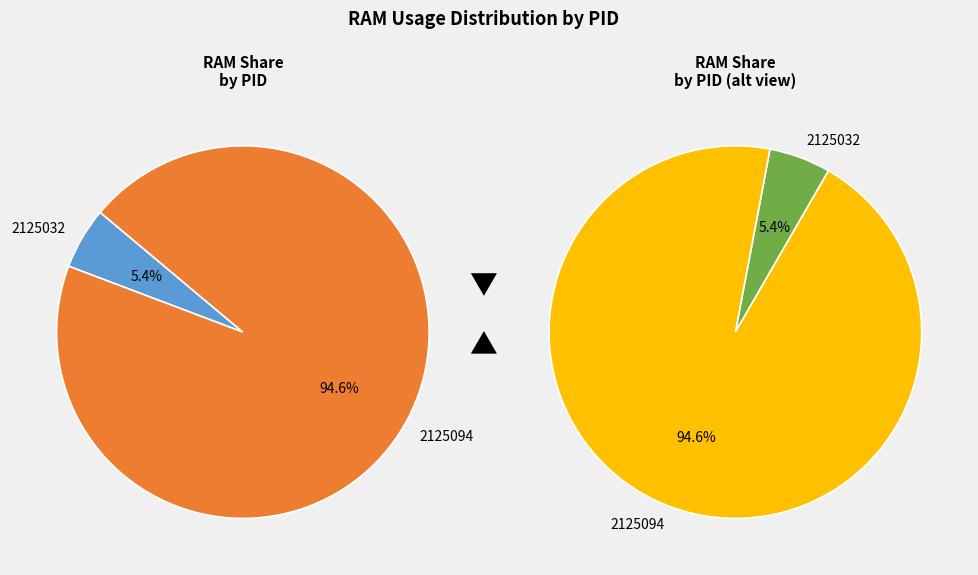

To the nearest percent, what is the average slice percentage?

50%